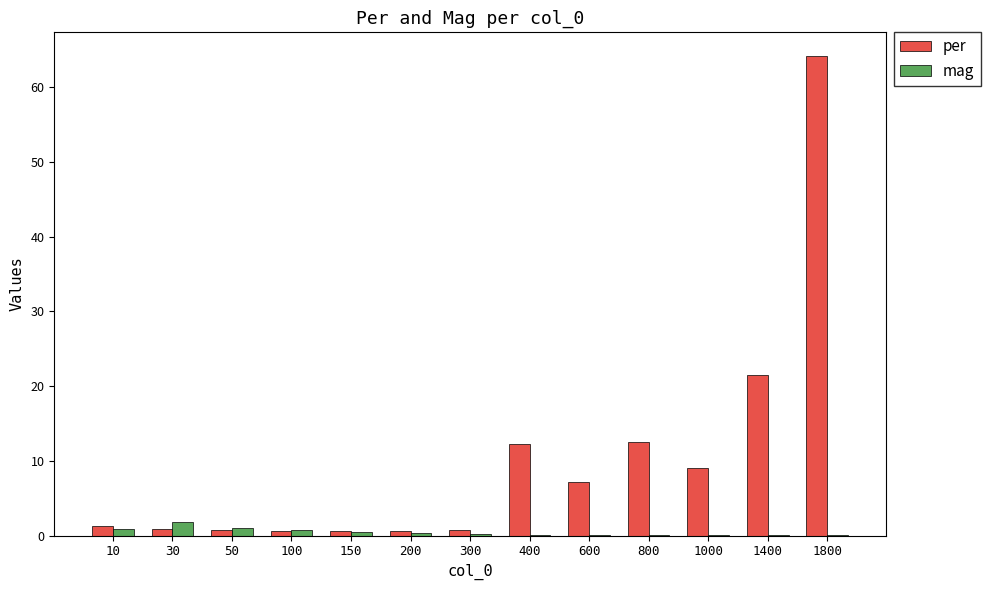

At which label is per closest to 32?

1400